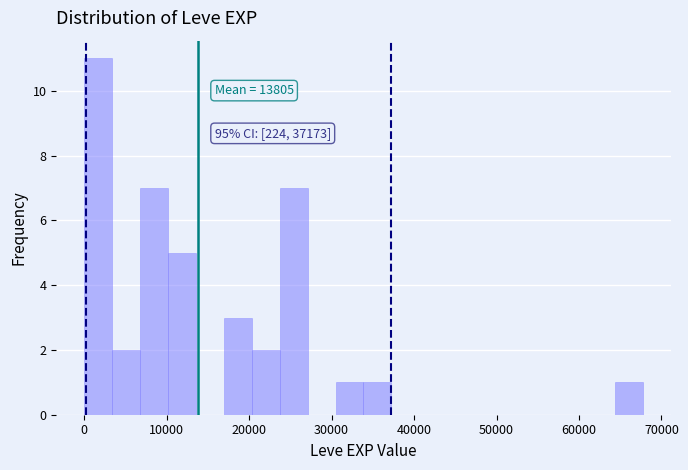

Around what value on the x-axis is the tallest bar? Give the approximate position of its centre, as read against the axis.

2000